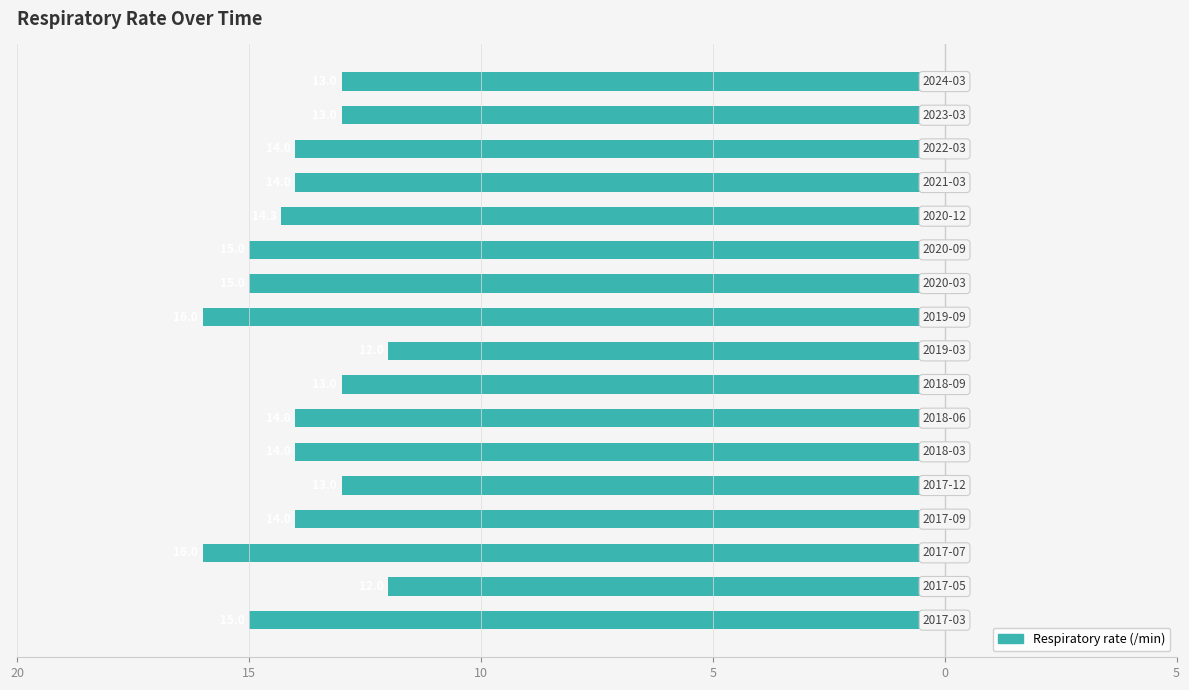

What is the sum of all values?

-237.3